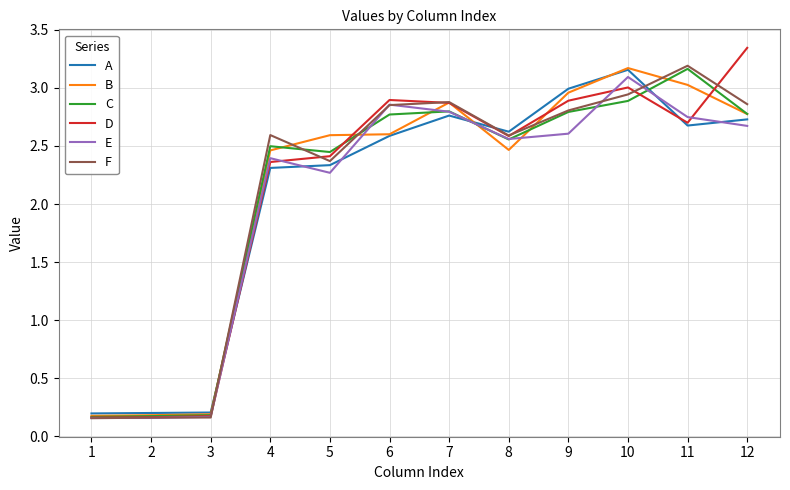

Does the chart display data point markers on the line(s)?

No